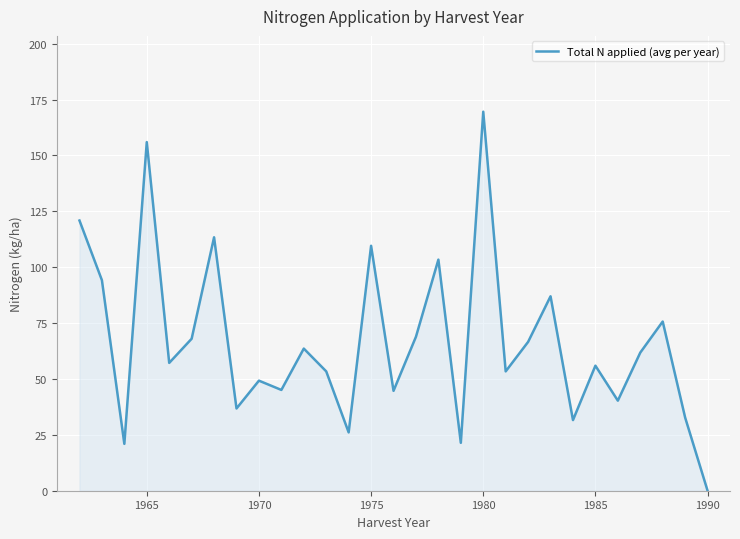

What is the difference between the maximum and minimum values?

169.6